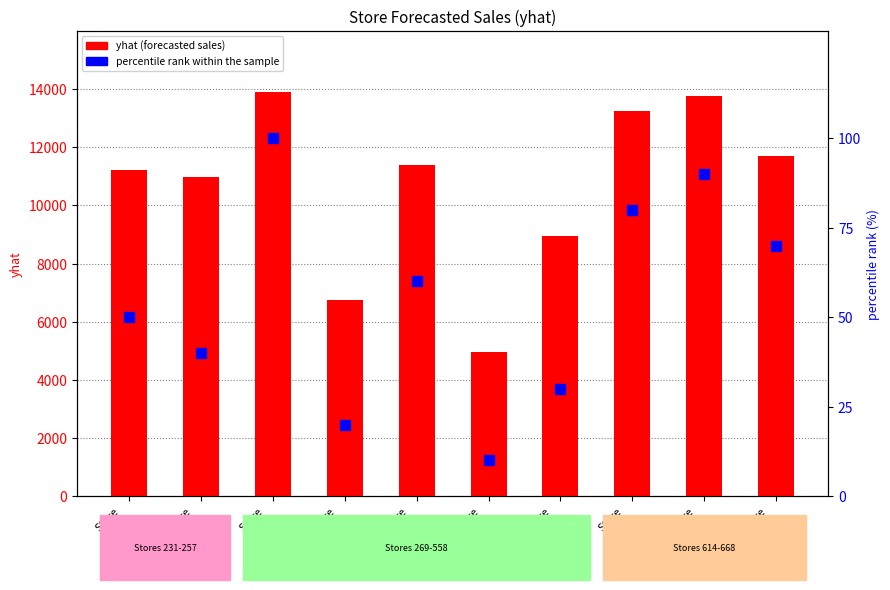

What is the value of the percentile rank within the sample bar at the 2nd from the left?

40.0